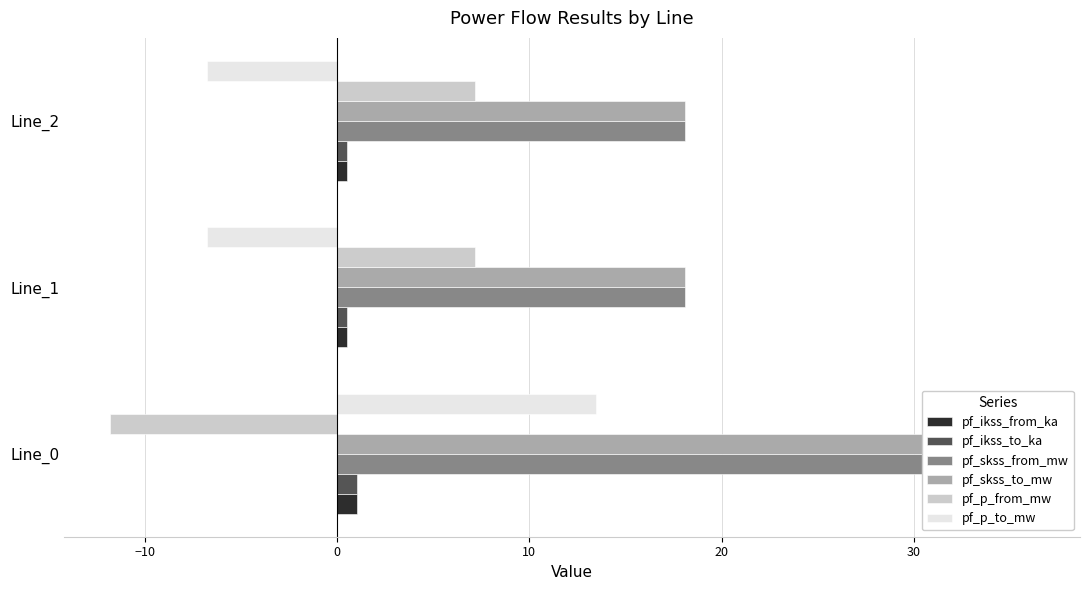

How many bars are there in total?

18